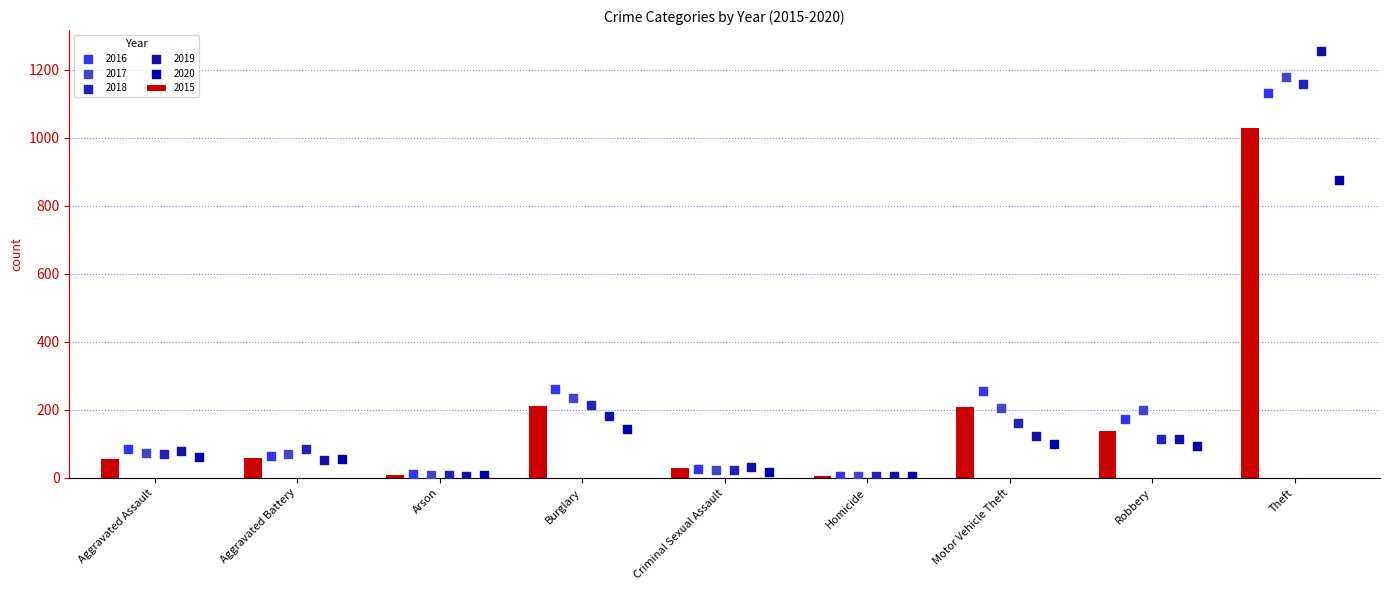

What is the difference between the second highest and second lowest values in the 2015 series?

203